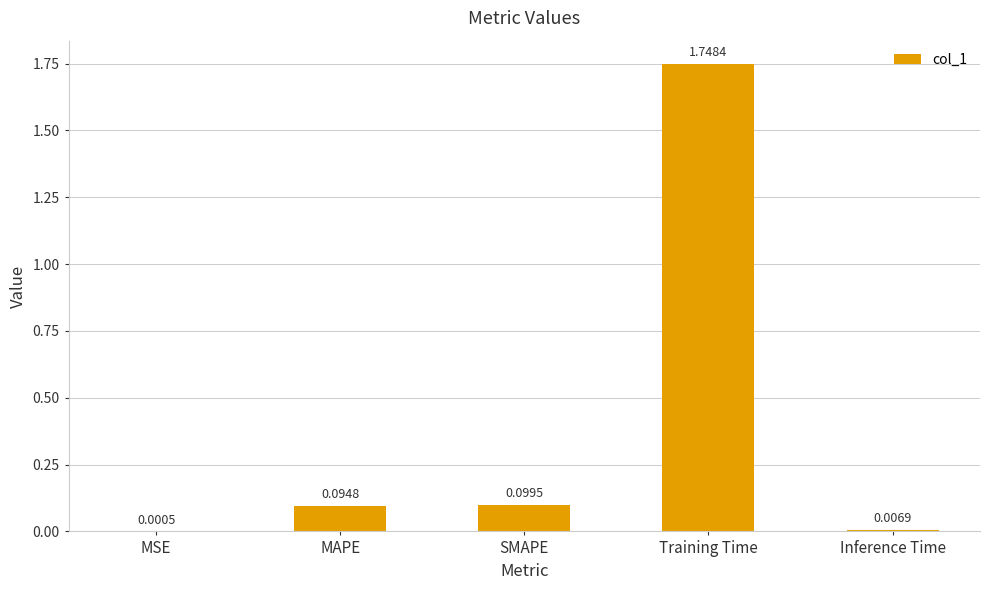

At which label is the value closest to 0?

MSE